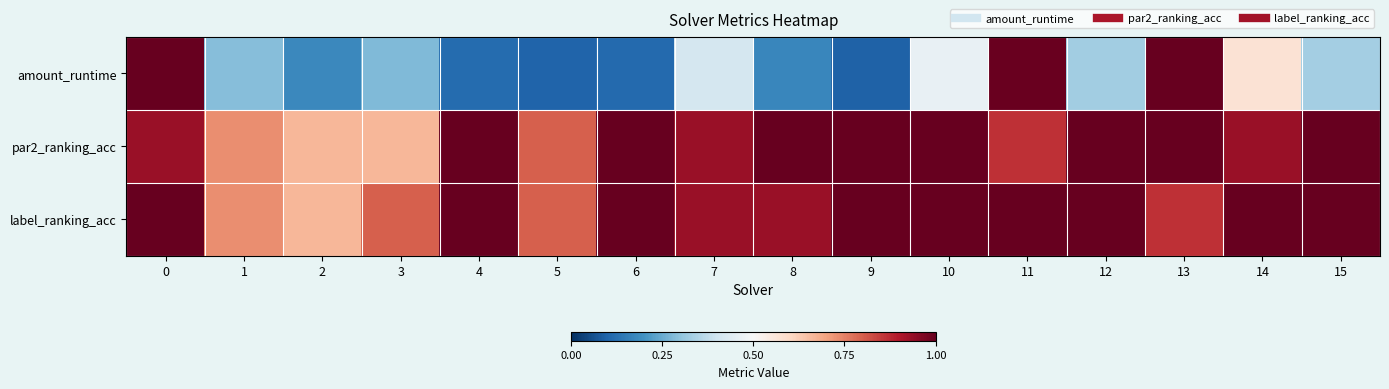

At how many categories does at least one series exceed 0?

16